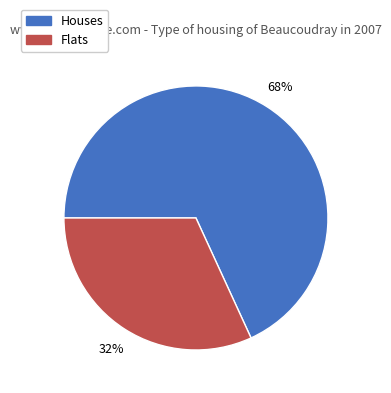

Is there a majority slice in this chart?

Yes